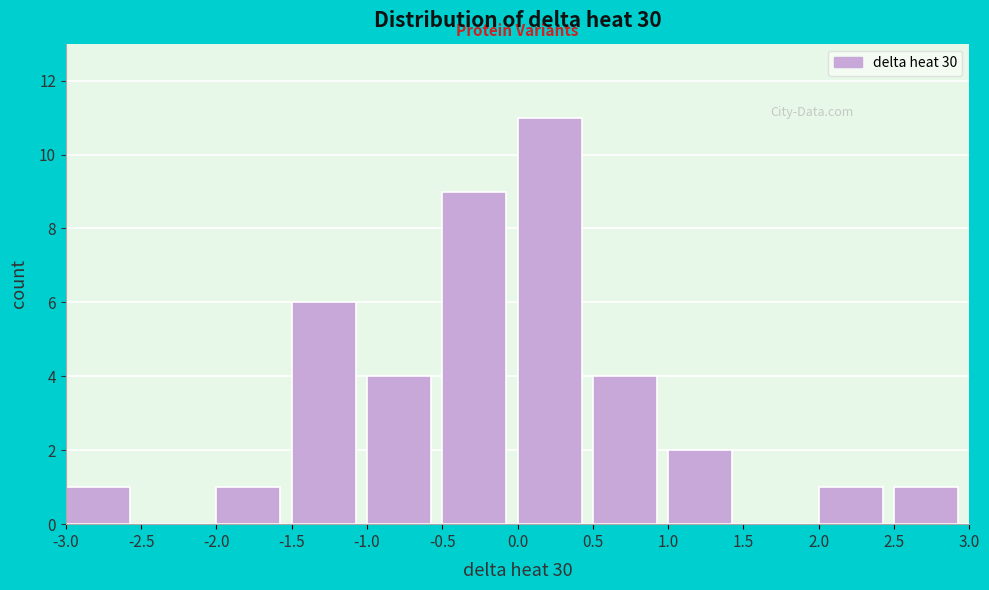

Reading left to right, transcribe this chart: for each bar, give the range it covers on the x-axis and its height. The values are not printed on the chart, so give them approximately, as read against the axis.

-3.0 to -2.5: 1
-2.5 to -2.0: 0
-2.0 to -1.5: 1
-1.5 to -1.0: 6
-1.0 to -0.5: 4
-0.5 to 0.0: 9
0.0 to 0.5: 11
0.5 to 1.0: 4
1.0 to 1.5: 2
1.5 to 2.0: 0
2.0 to 2.5: 1
2.5 to 3.0: 1